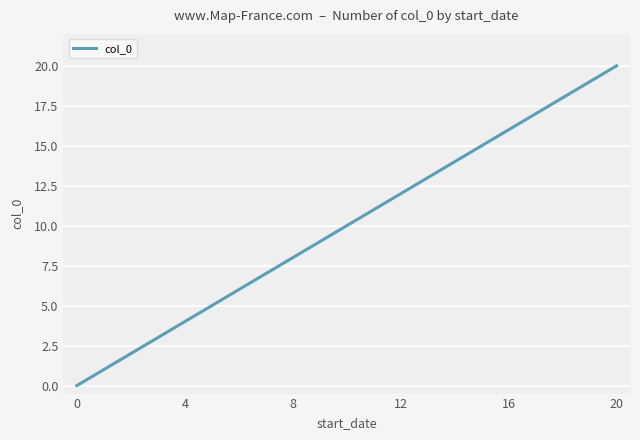

What is the maximum value shown in the chart?

20